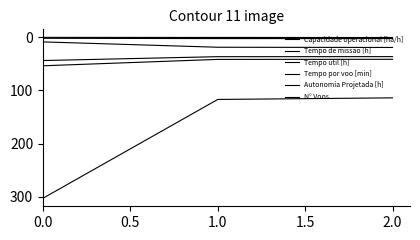

How many lines are shown in the chart?

6